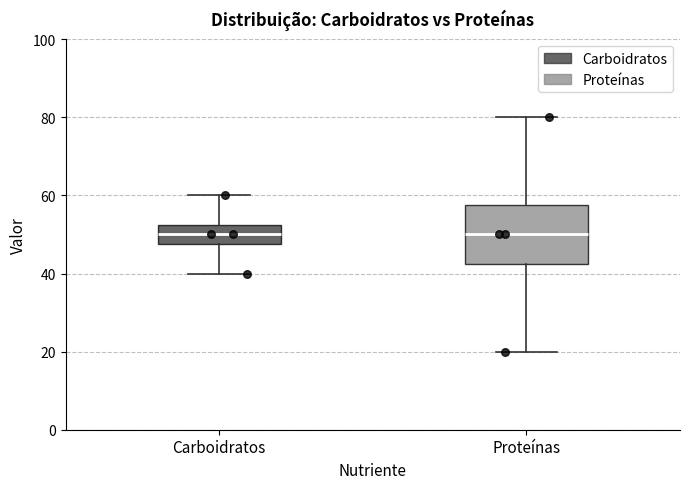

Reading left to right, transcribe this box plot: for each box, give where its median line is, the range the box spans, and where its two whiskers end, as read against the y-axis. The values are not printed on the chart, so give them approximately, as read against the axis.

Carboidratos: median 50, box 48 to 52, whiskers 40 to 60
Proteínas: median 50, box 42 to 58, whiskers 20 to 80